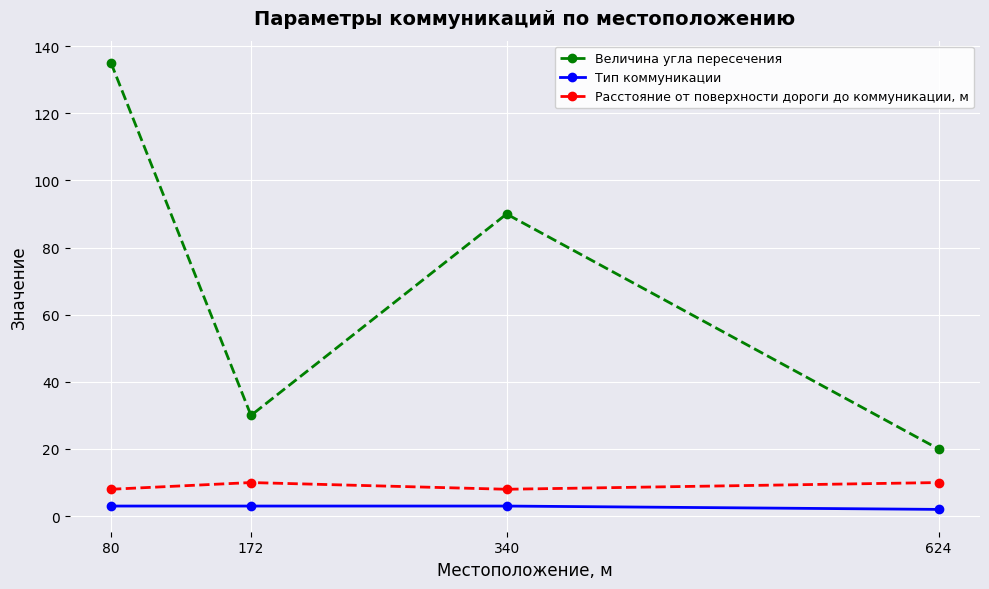

What is the difference between the maximum and minimum values in the Тип коммуникации series?

1